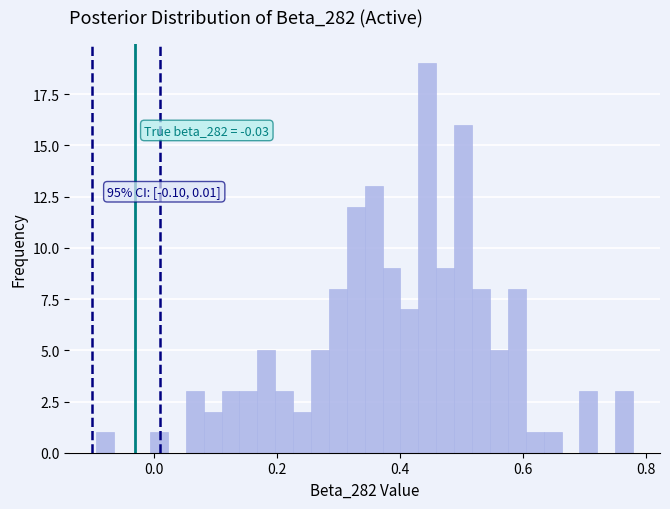

Read against the x-axis, roughly where is the centre of the tallest bar?

0.44